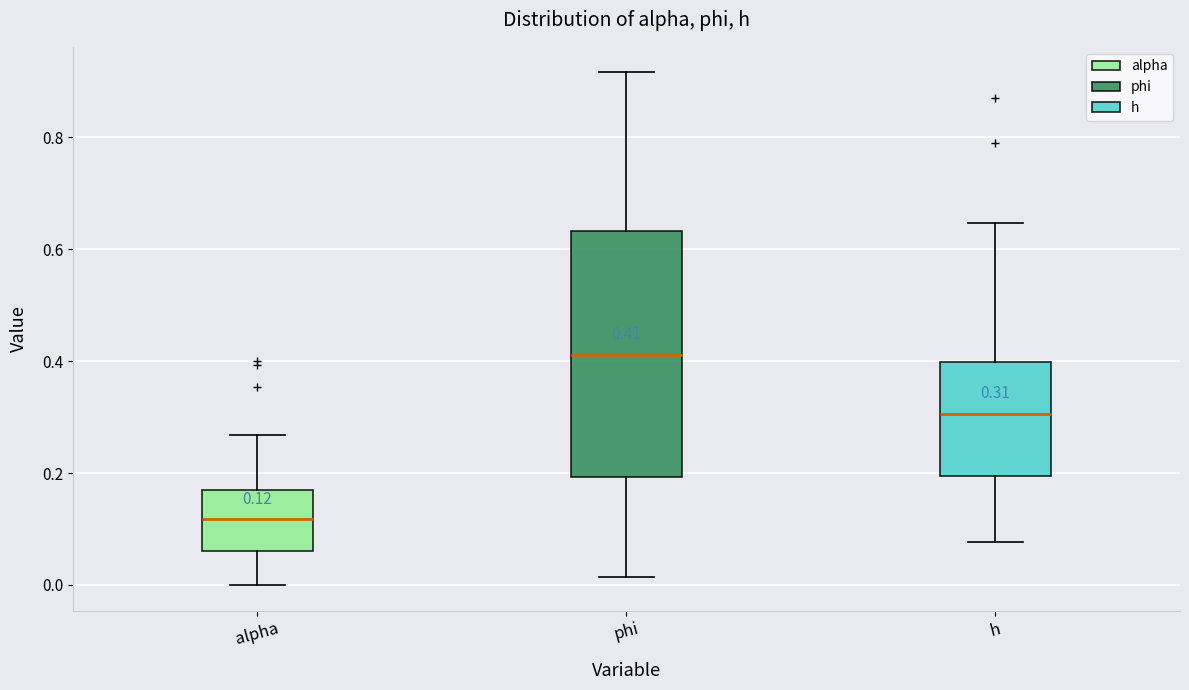

Which box has the lowest median line?

alpha